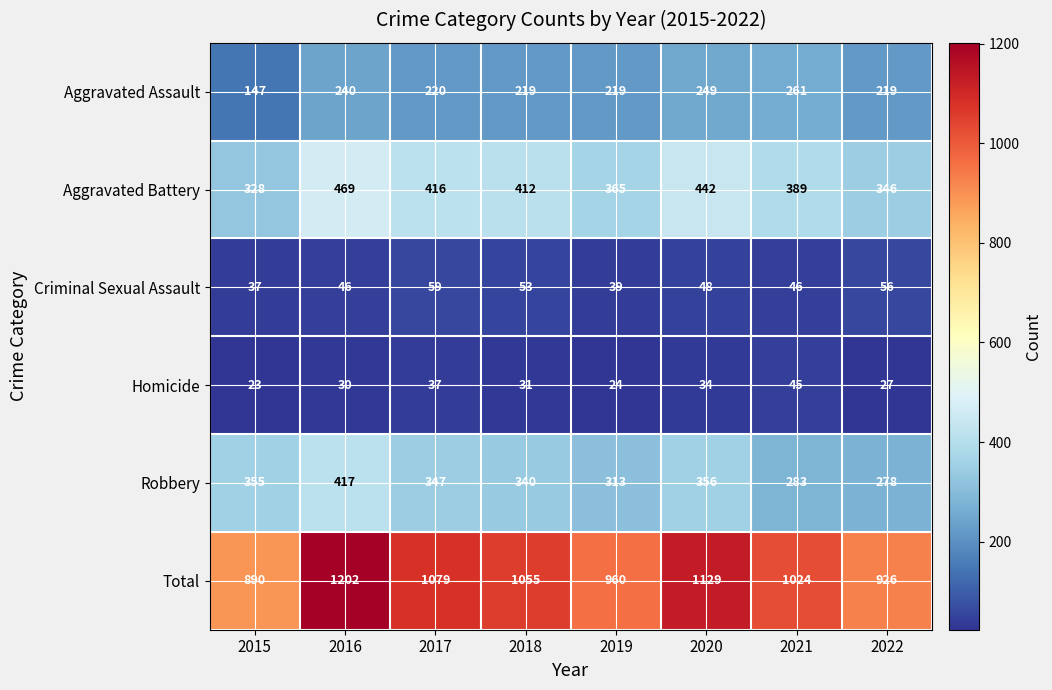

True or false: Robbery has a value of 451 at 2021.

False